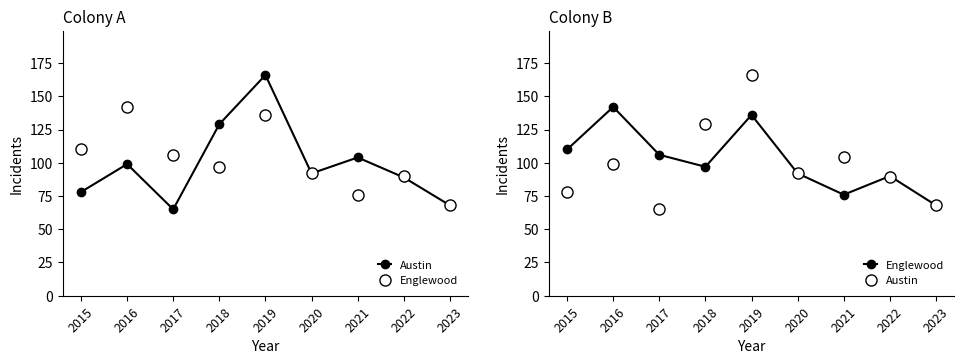

What is the sum of the Englewood values at 2020 and 2023?

160